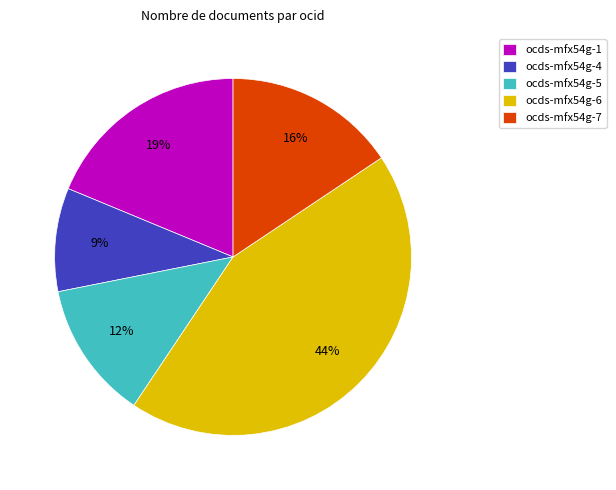

What is the ratio of the value at ocds-mfx54g-1 to the value at ocds-mfx54g-7?

1.2